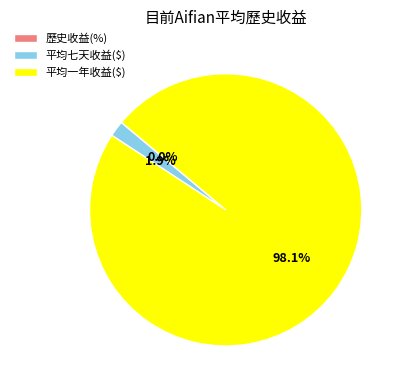

Which category has the biggest portion of the pie?

平均一年收益($)